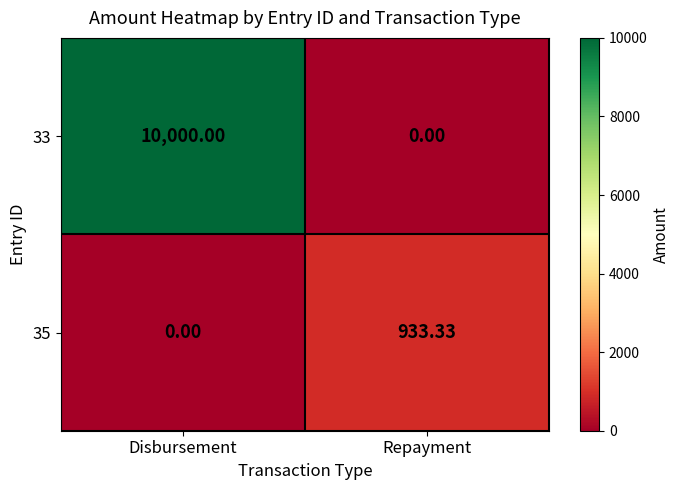

Which series has the widest spread of values?

33